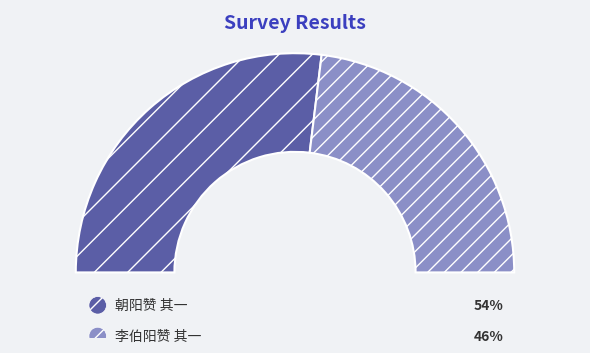

To the nearest percent, what is the difference between the largest and smallest slice percentages?

8%